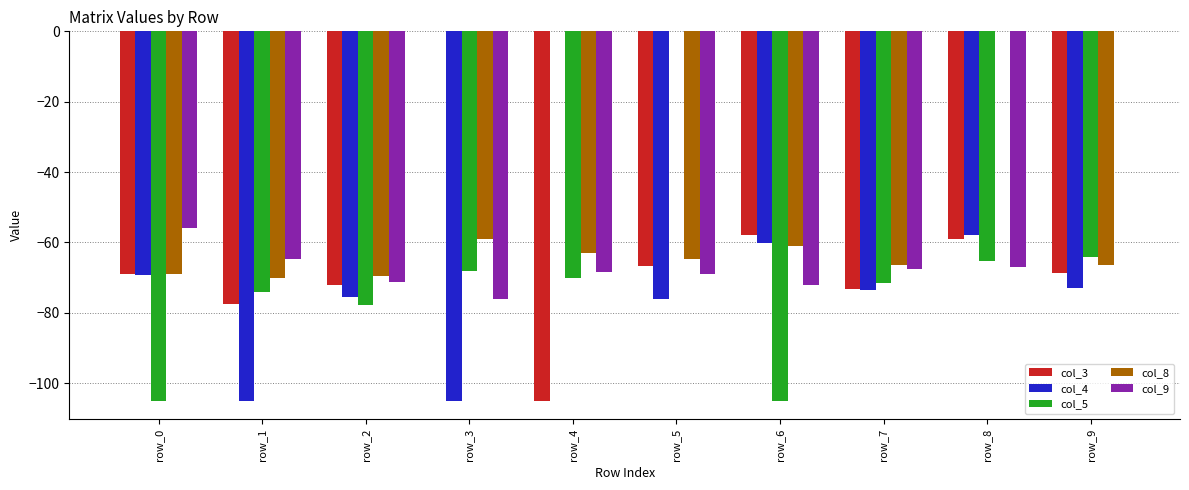

Which series changed the most between row_1 and row_3?

col_3